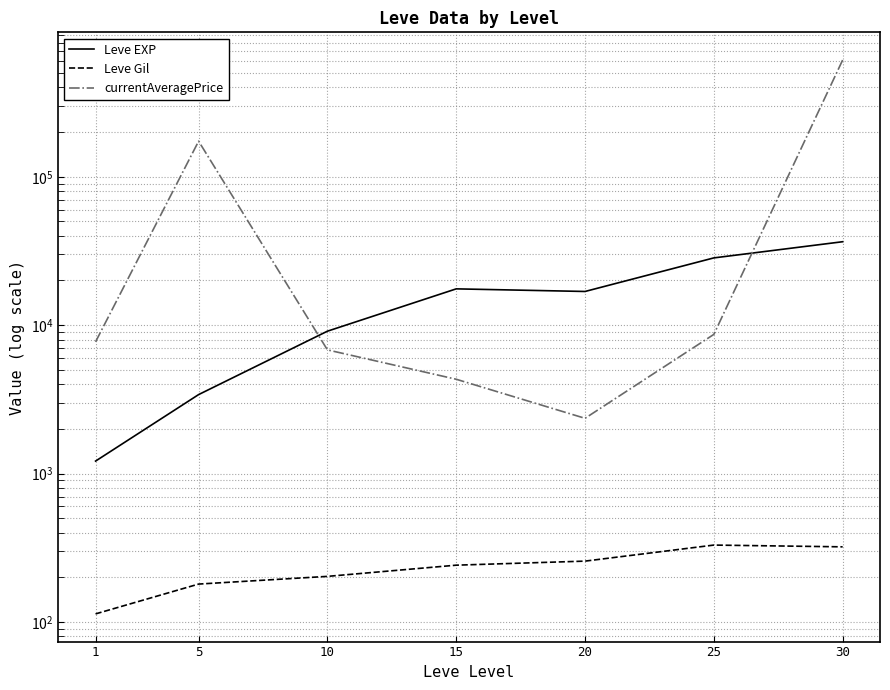

What is the sum of all Leve EXP values?

113039.2